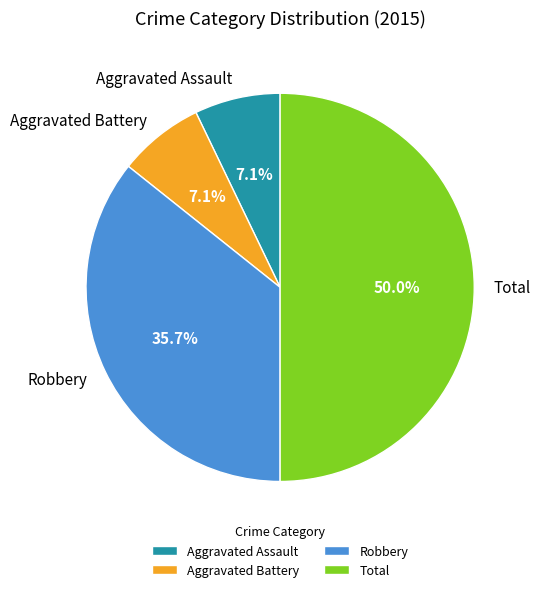

What percentage is NOT represented by Robbery?

64.3%